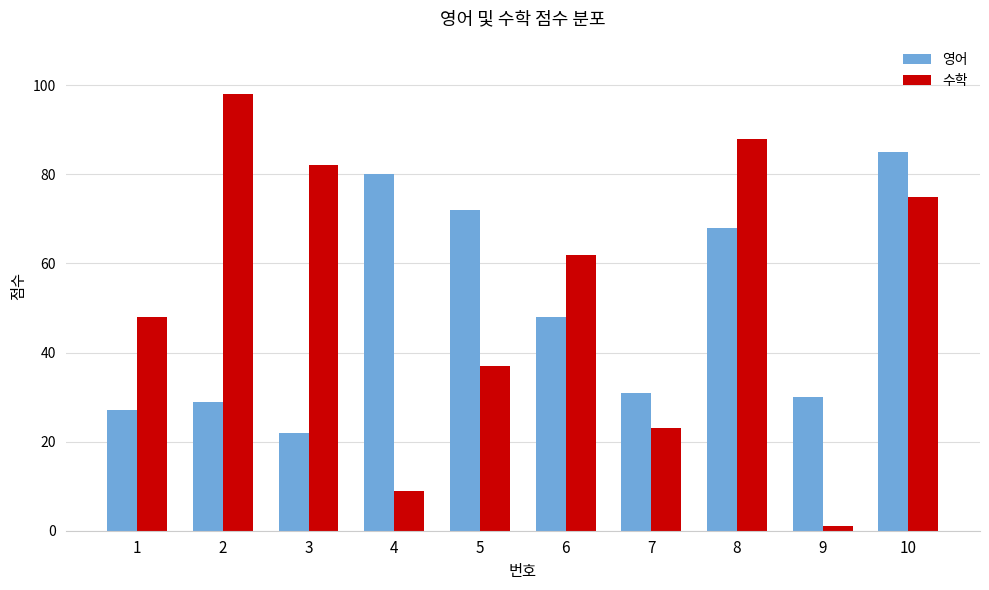

Reading left to right, list all the values displayed in this chart.

영어: 27	29	22	80	72	48	31	68	30	85
수학: 48	98	82	9	37	62	23	88	1	75